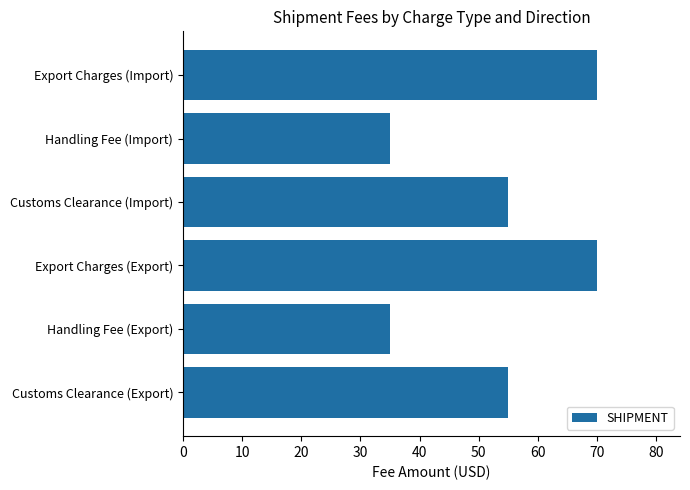

How many categories are shown in the chart?

6